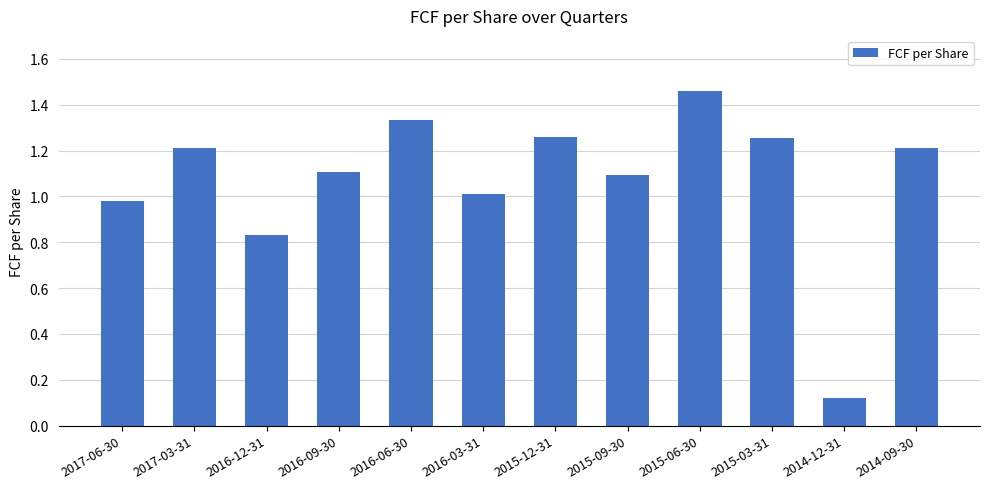

What position from the left is 2015-03-31?

10